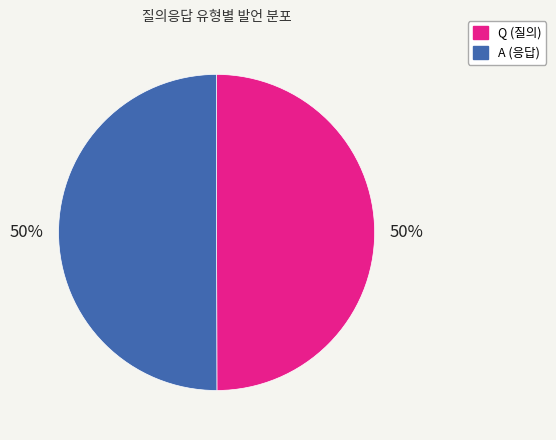

Is it true that Q is 50% of the pie?

True